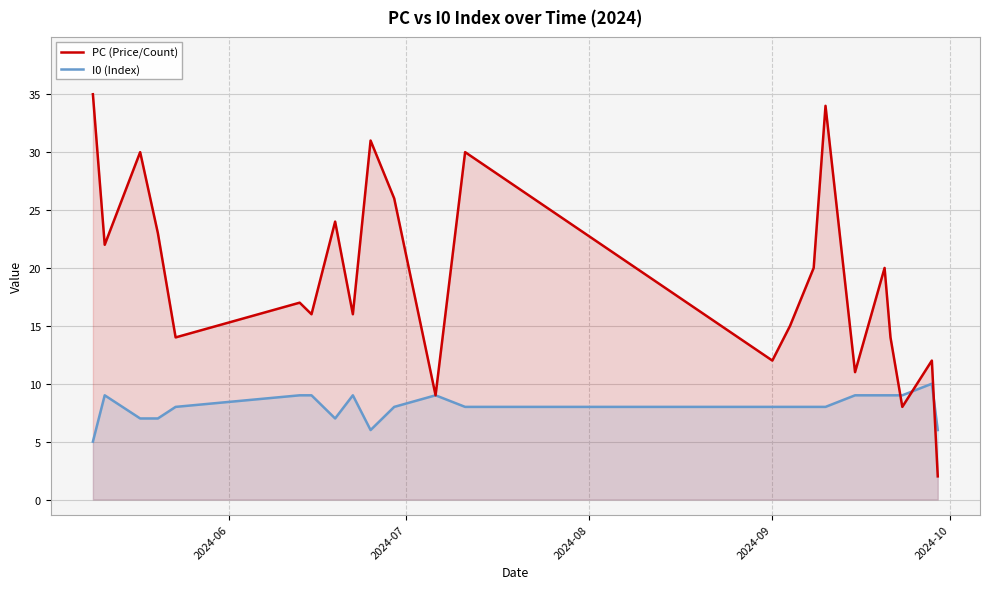

How many intersections are there between I0 (Index) and PC (Price/Count)?

3